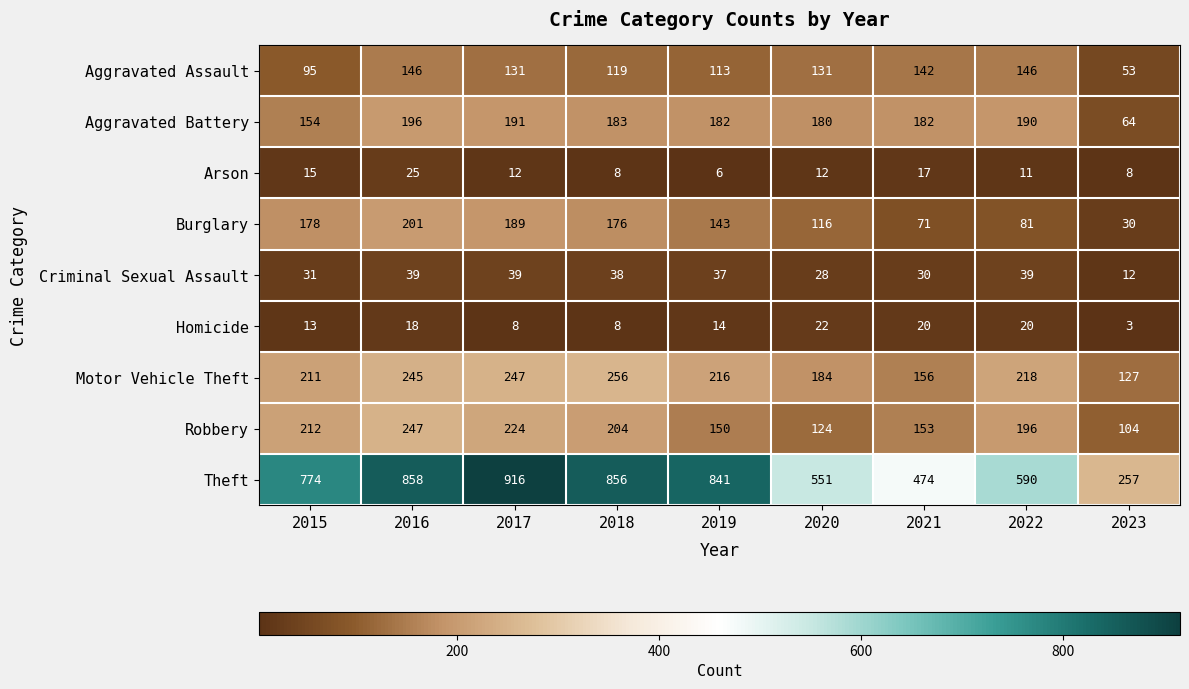

The Robbery series shows 301 at 2015. True or false?

False